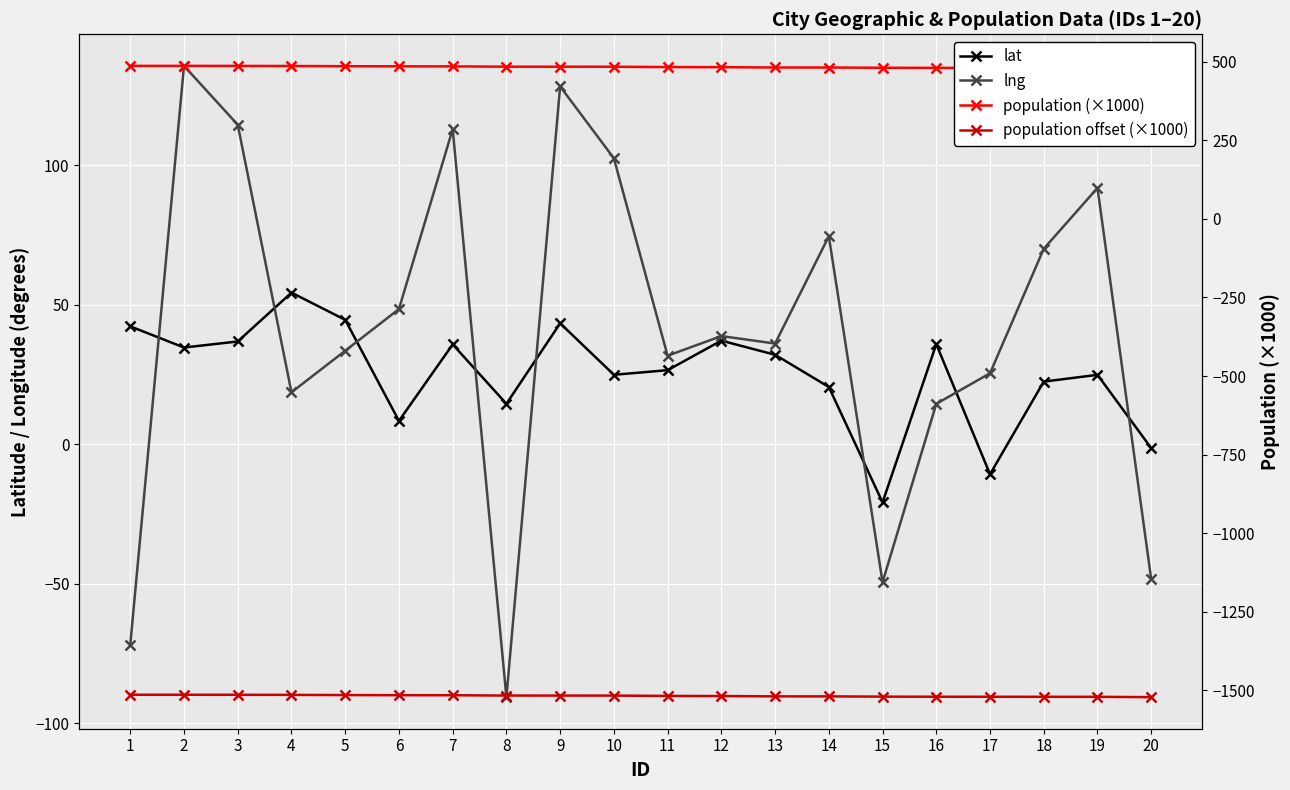

At which label does population (×1000) reach its peak?

1